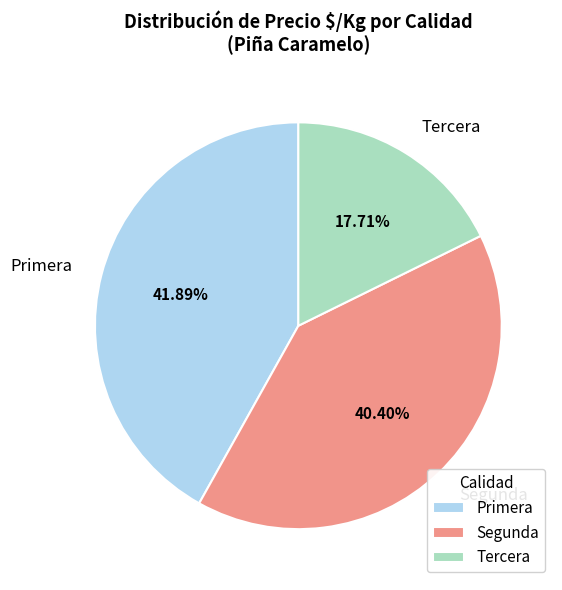

What is the largest slice in the pie chart?

Primera